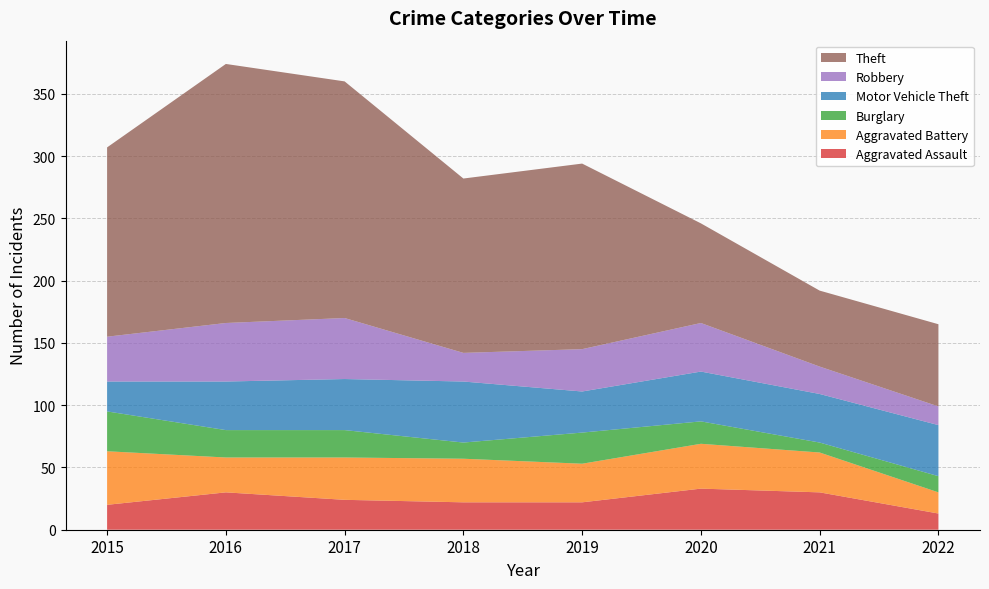

Reading left to right, what are all the values shown in this chart?

Aggravated Assault: 2015=20	2016=30	2017=24	2018=22	2019=22	2020=33	2021=30	2022=13
Aggravated Battery: 2015=43	2016=28	2017=34	2018=35	2019=31	2020=36	2021=32	2022=17
Burglary: 2015=32	2016=22	2017=22	2018=13	2019=25	2020=18	2021=8	2022=13
Motor Vehicle Theft: 2015=24	2016=39	2017=41	2018=49	2019=33	2020=40	2021=39	2022=41
Robbery: 2015=36	2016=47	2017=49	2018=23	2019=34	2020=39	2021=22	2022=15
Theft: 2015=152	2016=208	2017=190	2018=140	2019=149	2020=80	2021=61	2022=66